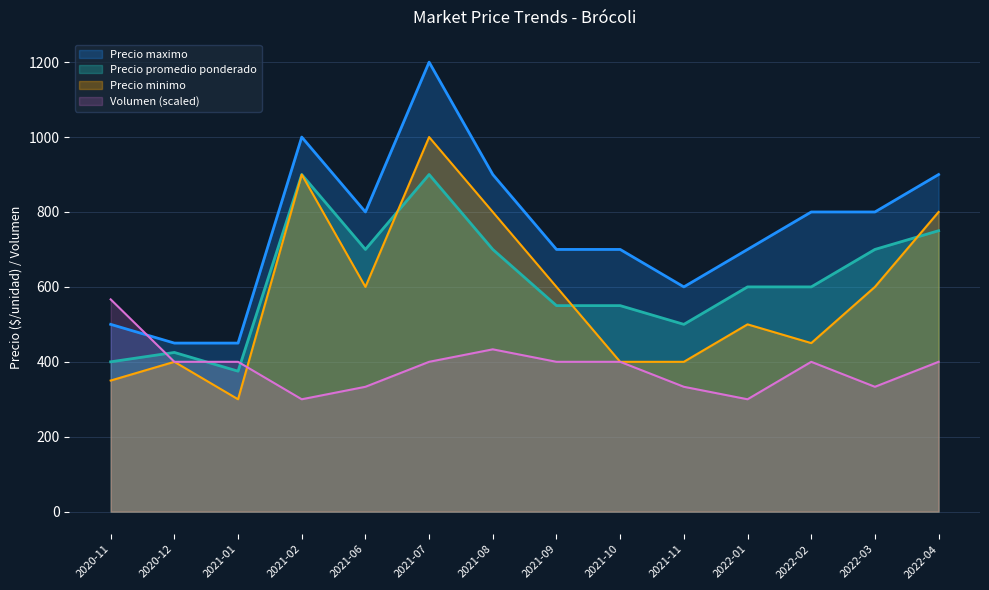

What is the average value of the Precio promedio ponderado series?

617.9